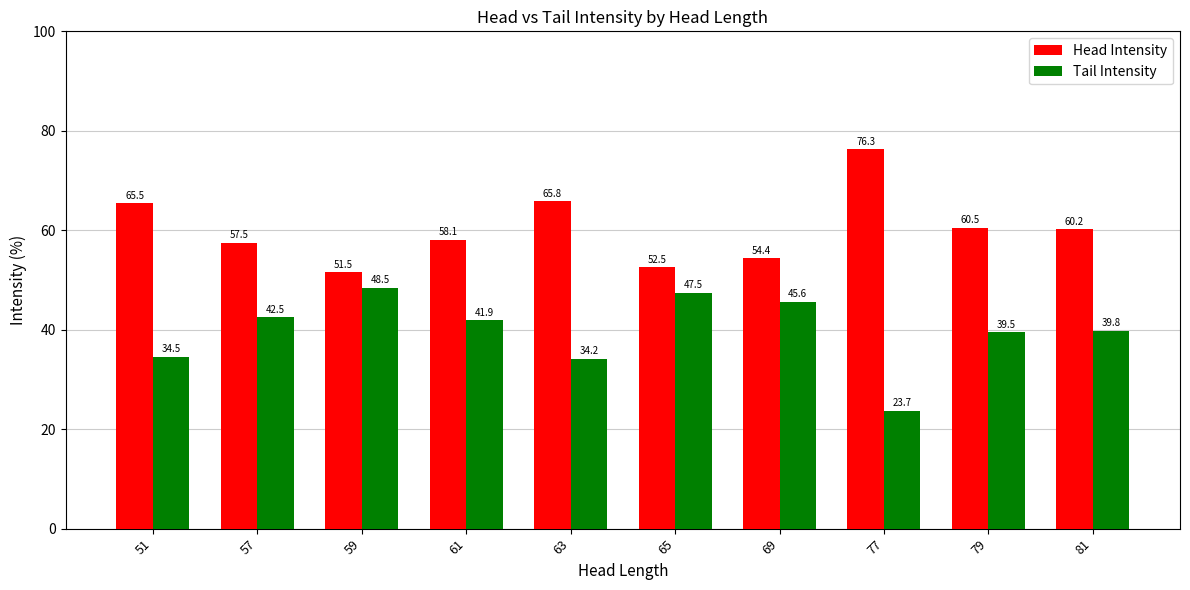

What is the total value across all series at 79?

100.0